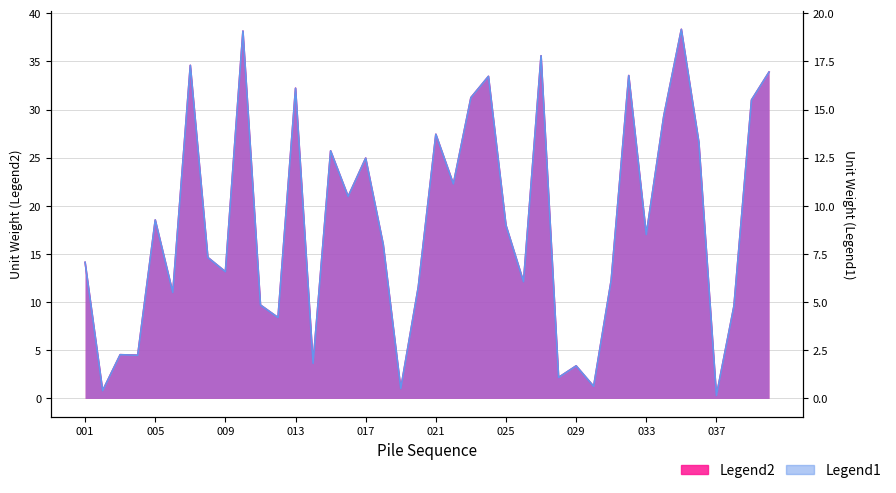

List the labels in order of Legend1 value, largest first.

035, 010, 027, 007, 040, 032, 024, 013, 023, 039, 034, 021, 036, 015, 017, 022, 016, 005, 025, 033, 018, 008, 001, 009, 031, 026, 020, 006, 011, 038, 012, 003, 004, 014, 029, 028, 030, 019, 002, 037